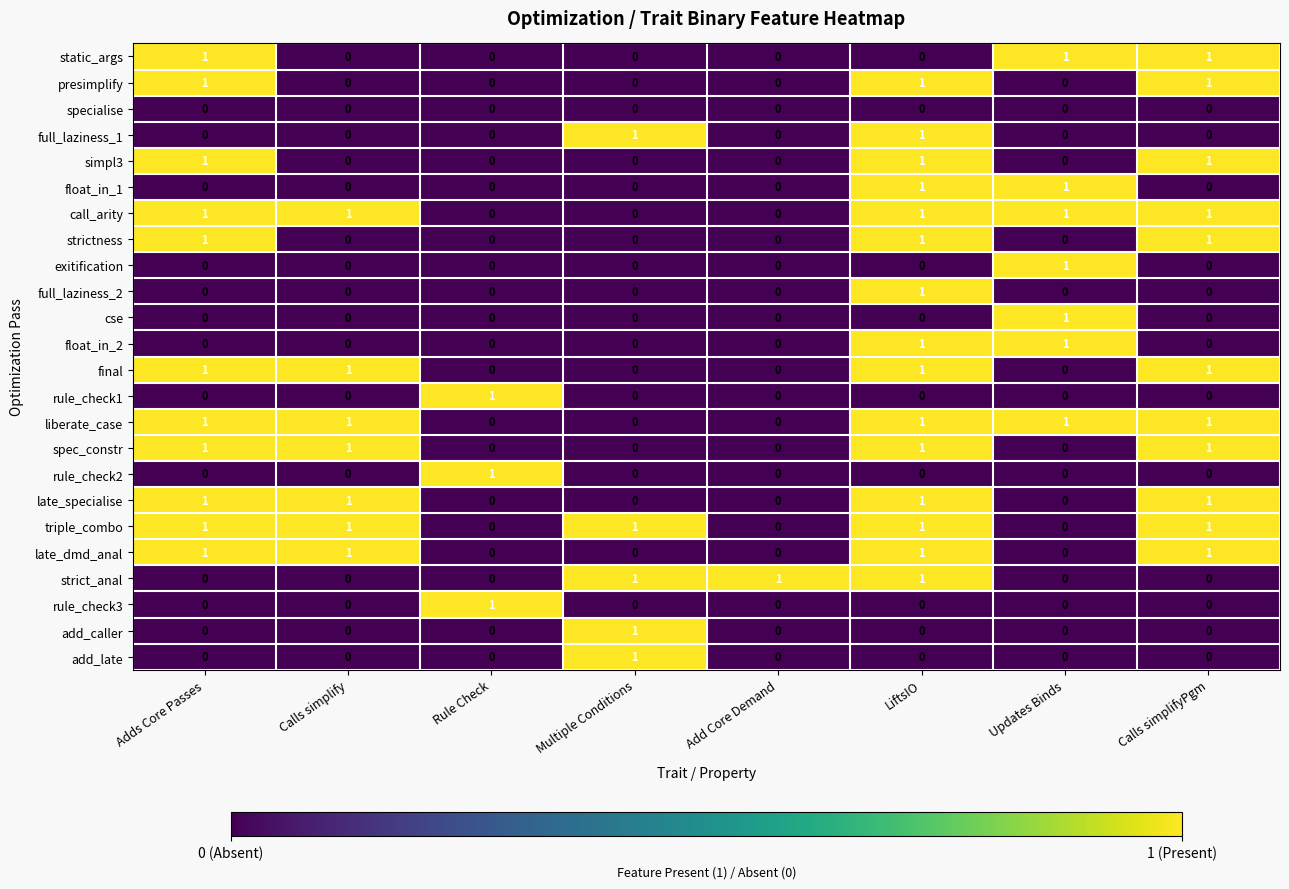

Is it true that presimplify equals 1 at Adds Core Passes?

True